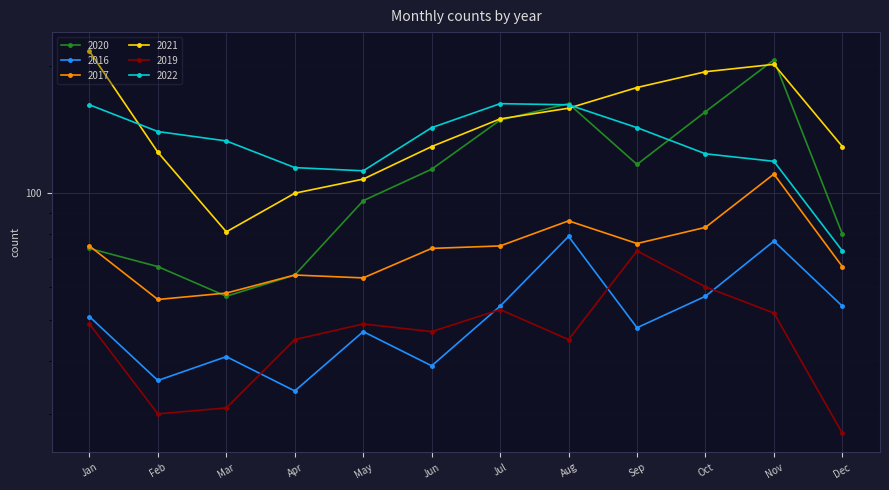

Reading right to left, transcribe all the data shown in this chart.

2020: 80	207	156	117	163	149	114	96	64	57	67	74
2016: 54	77	57	48	79	54	39	47	34	41	36	51
2017: 67	111	83	76	86	75	74	63	64	58	56	75
2021: 129	202	194	178	159	150	129	108	100	81	125	217
2019: 27	52	60	73	45	53	47	49	45	31	30	49
2022: 73	119	124	143	162	163	143	113	115	133	140	162